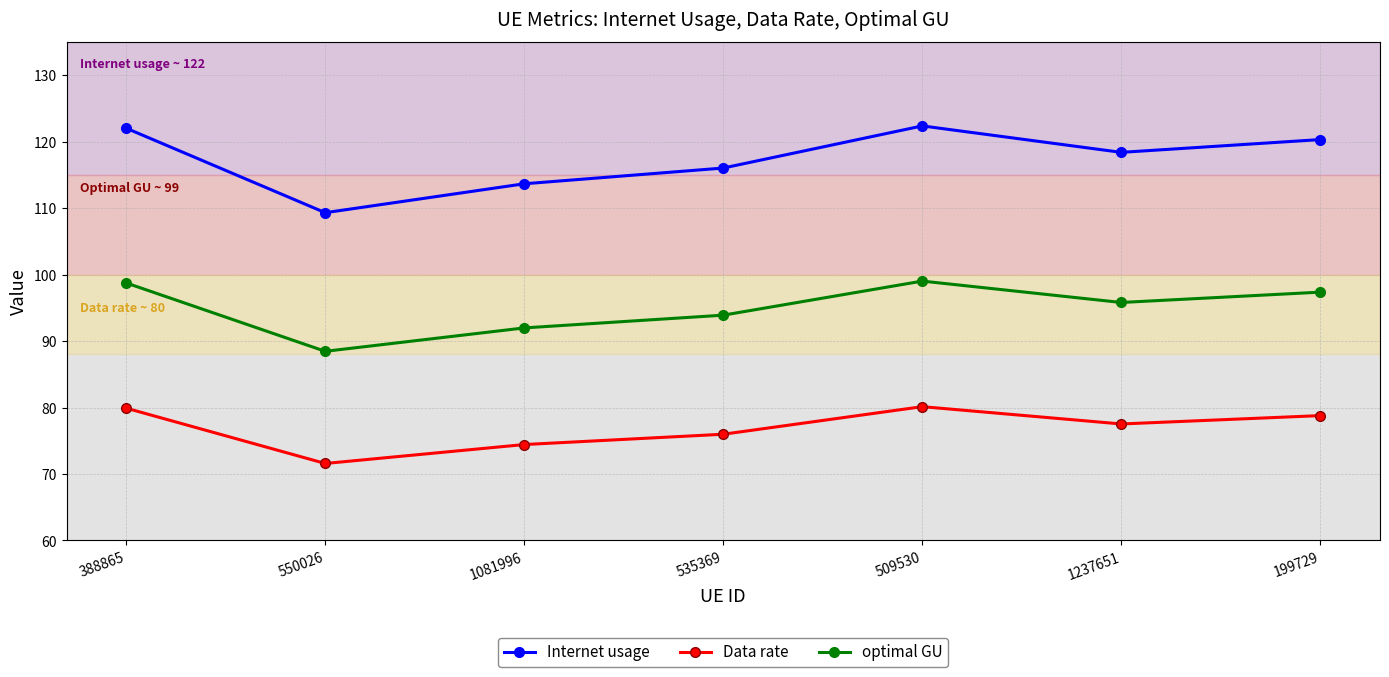

Which label corresponds to the smallest value in the chart?

550026